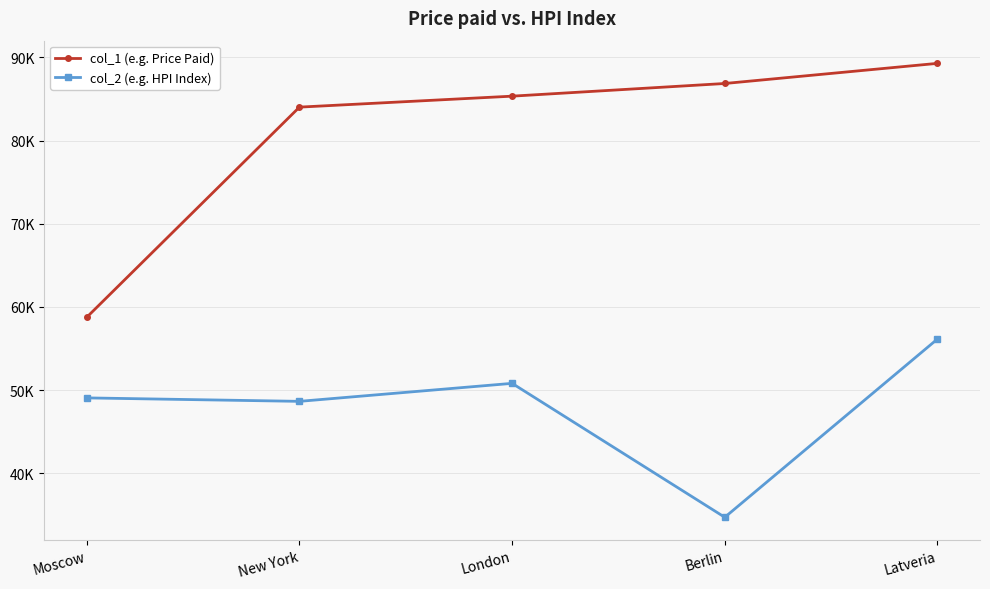

Is the value of col_1 (e.g. Price Paid) at Latveria greater than the value of col_2 (e.g. HPI Index) at Latveria?

Yes